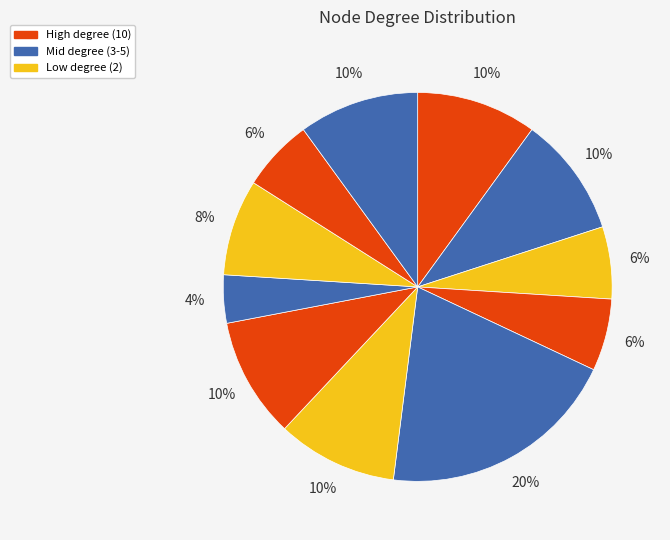

How many segments does this pie chart have?

11